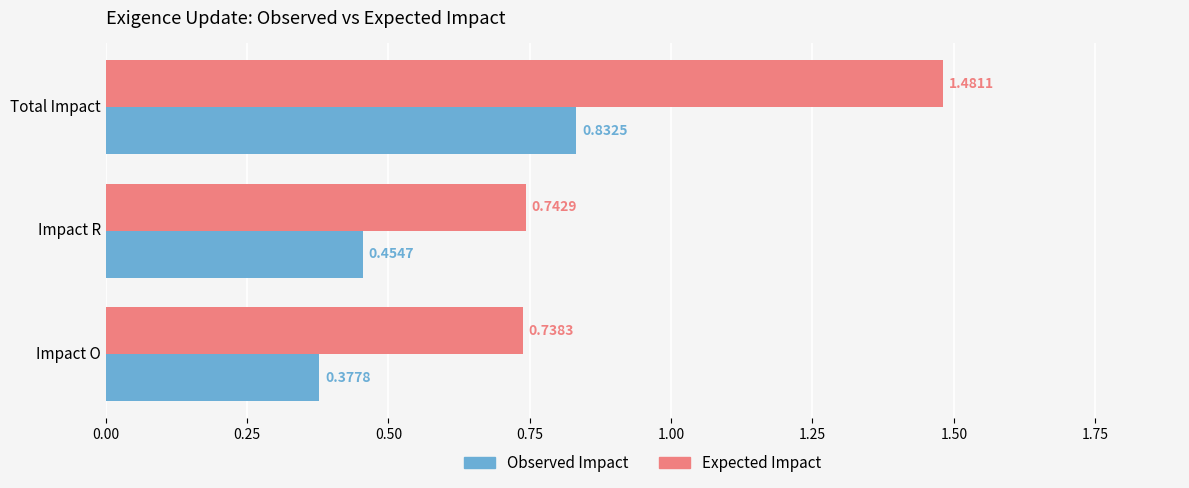

Which series has the largest range (max minus min)?

Expected Impact